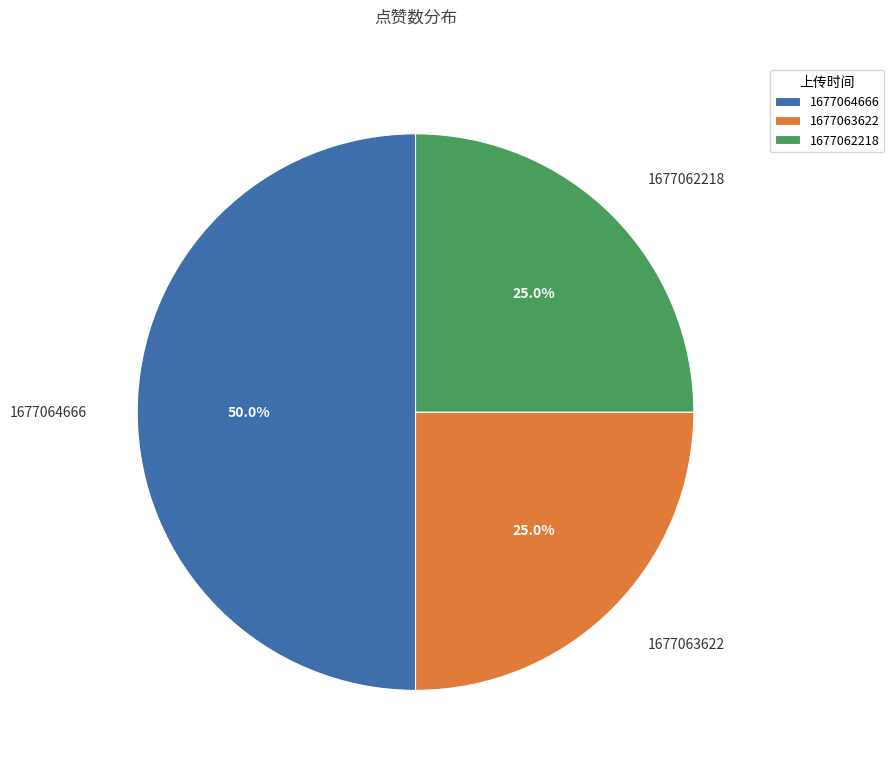

What percentage do 1677062218 and 1677063622 together represent?

50.0%